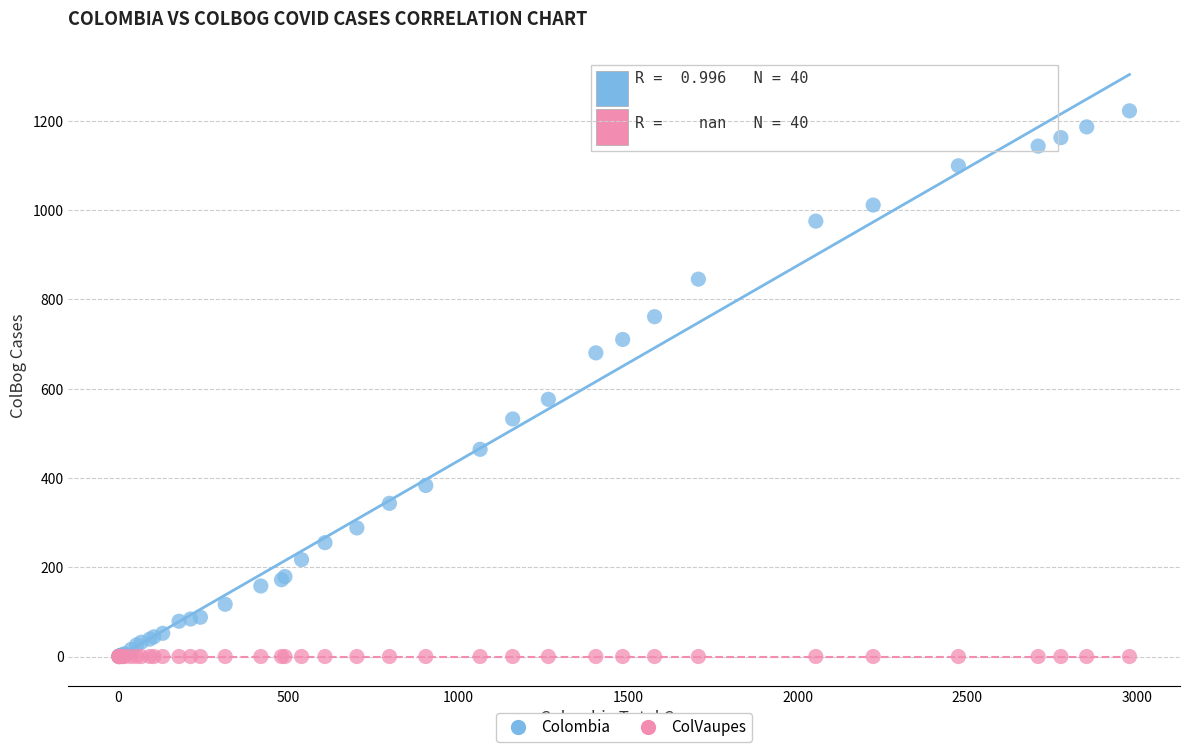

In the Colombia series, what Y value is closest to 611?

576